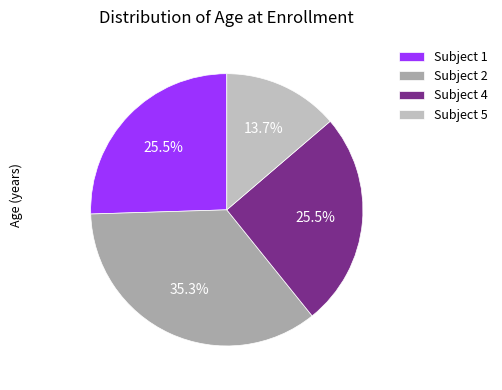

Combined, what portion of the pie is Subject 2 and Subject 4?

60.8%